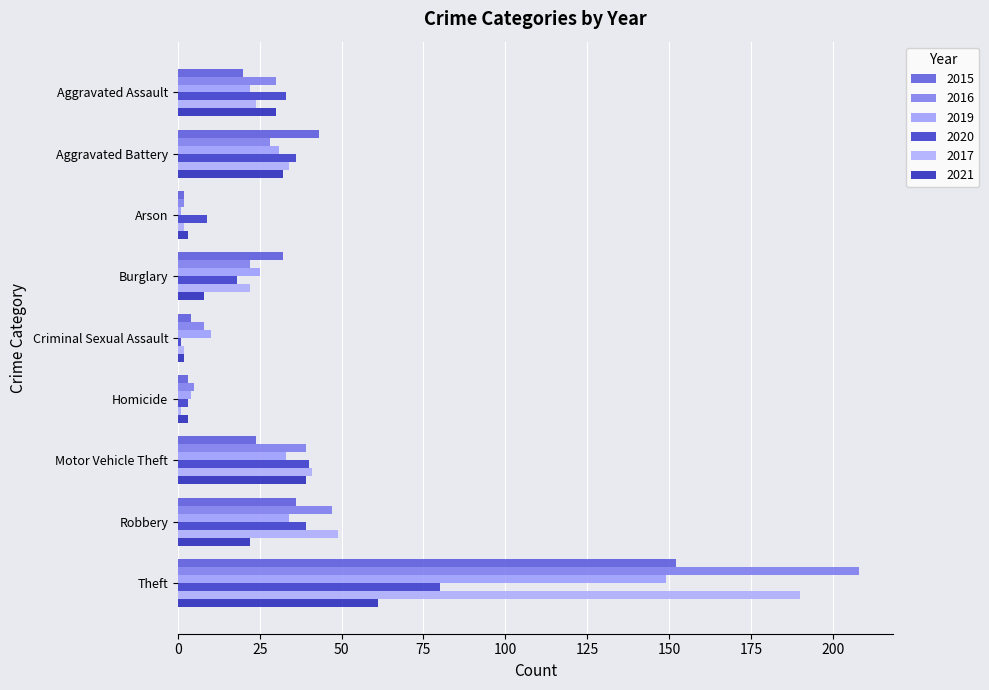

Is it true that 2021 equals 39 at Motor Vehicle Theft?

True